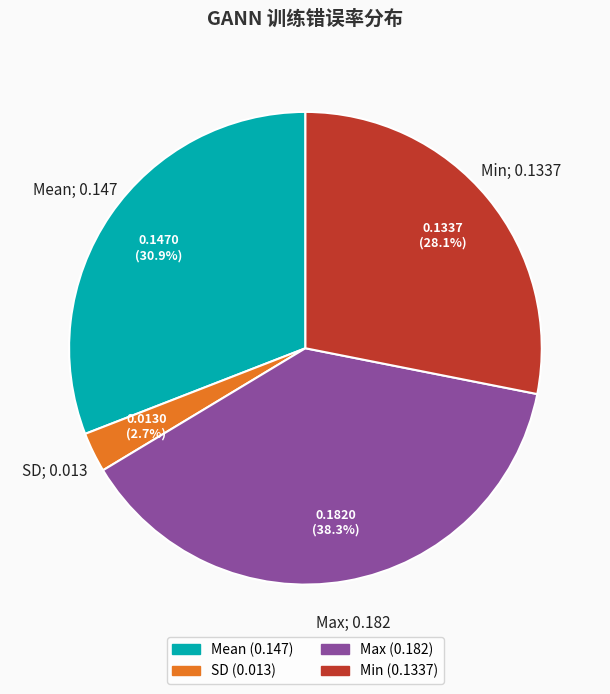

Count the number of slices in the pie.

4